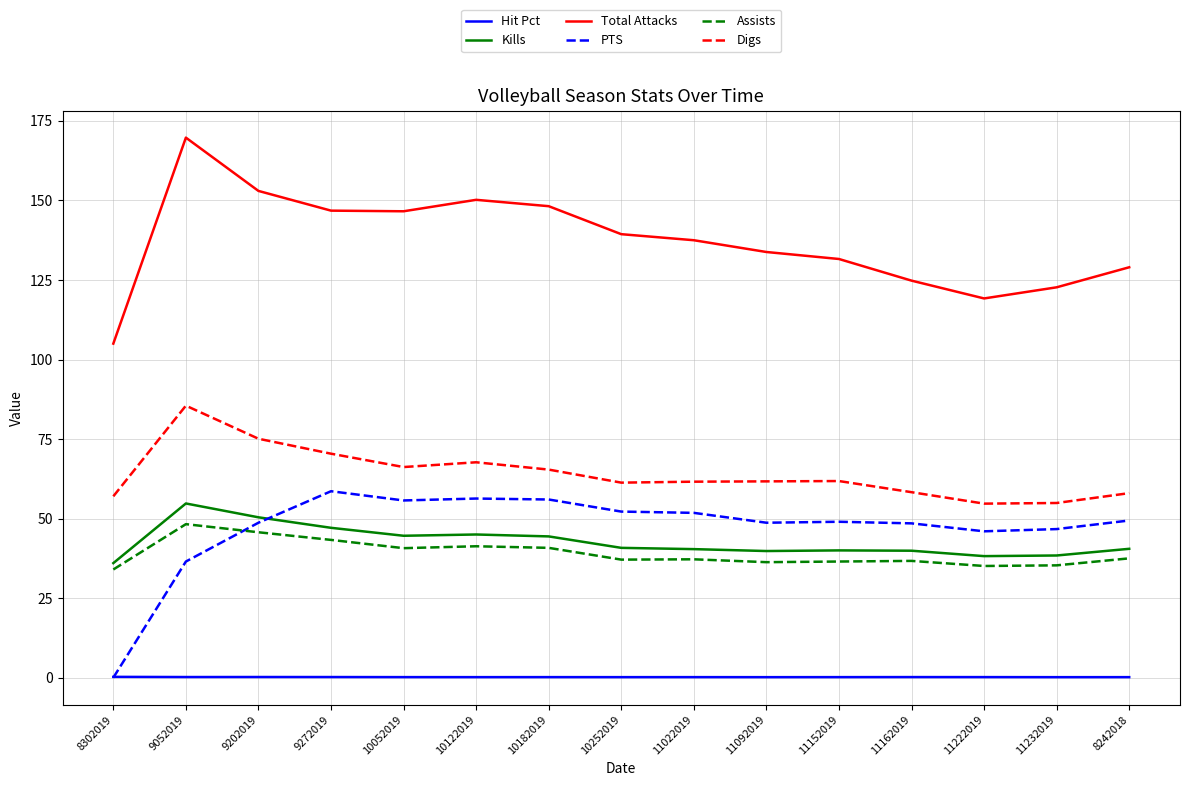

Between 10052019 and 11232019, which series saw the biggest shift?

Total Attacks